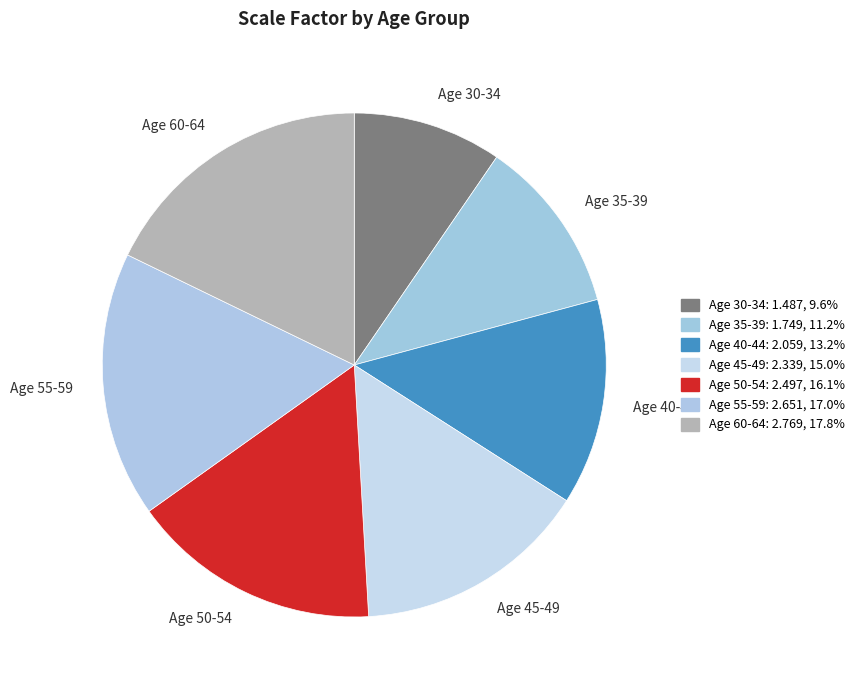

How many segments does this pie chart have?

7